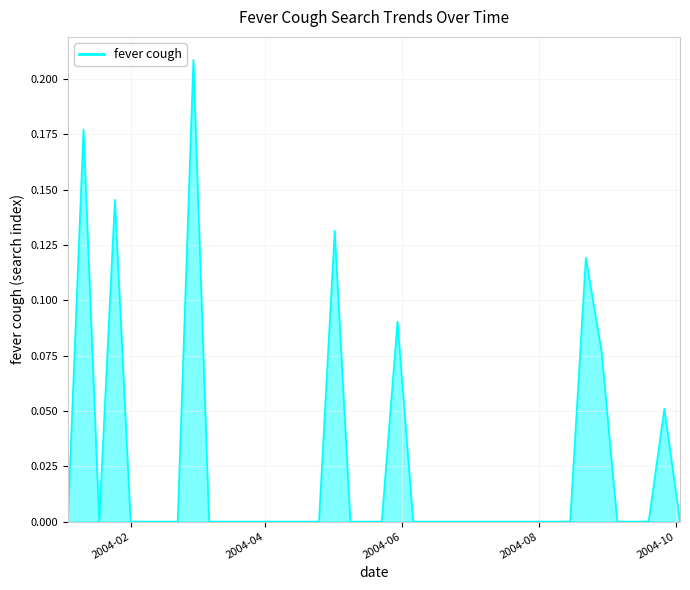

How many lines are shown in the chart?

1